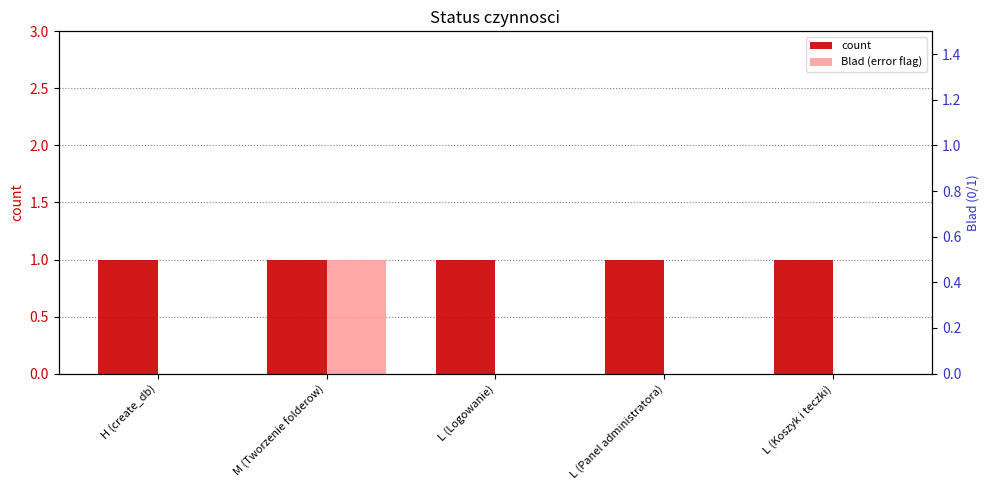

At which category is the sum across all series the highest?

M (Tworzenie folderow)